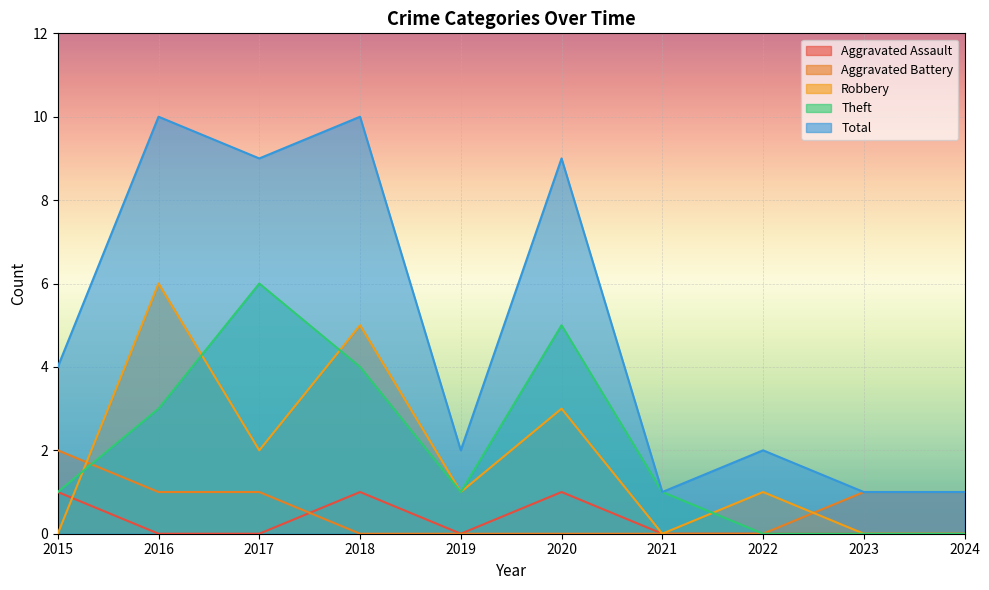

The Theft series shows 0 at 2022. True or false?

True